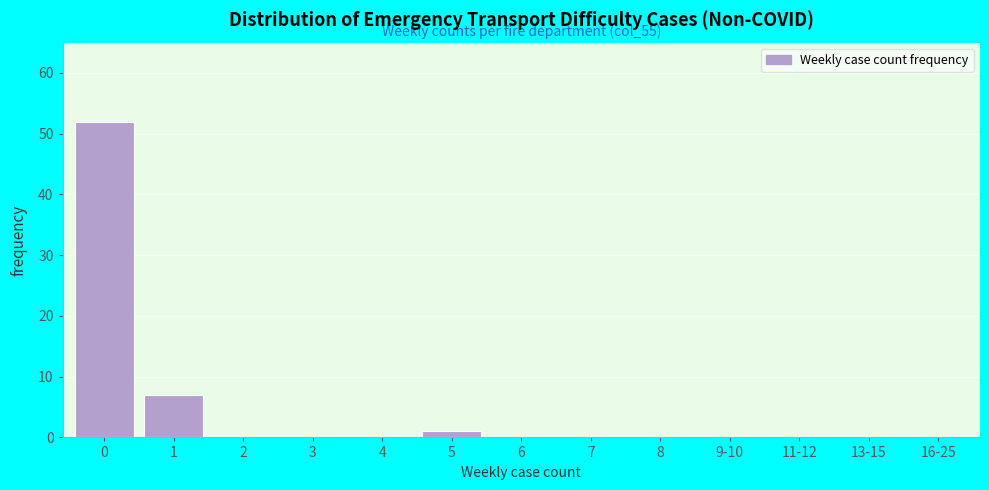

Reading left to right, what are all the values shown in this chart?

0=52	1=7	2=0	3=0	4=0	5=1	6=0	7=0	8=0	9-10=0	11-12=0	13-15=0	16-25=0